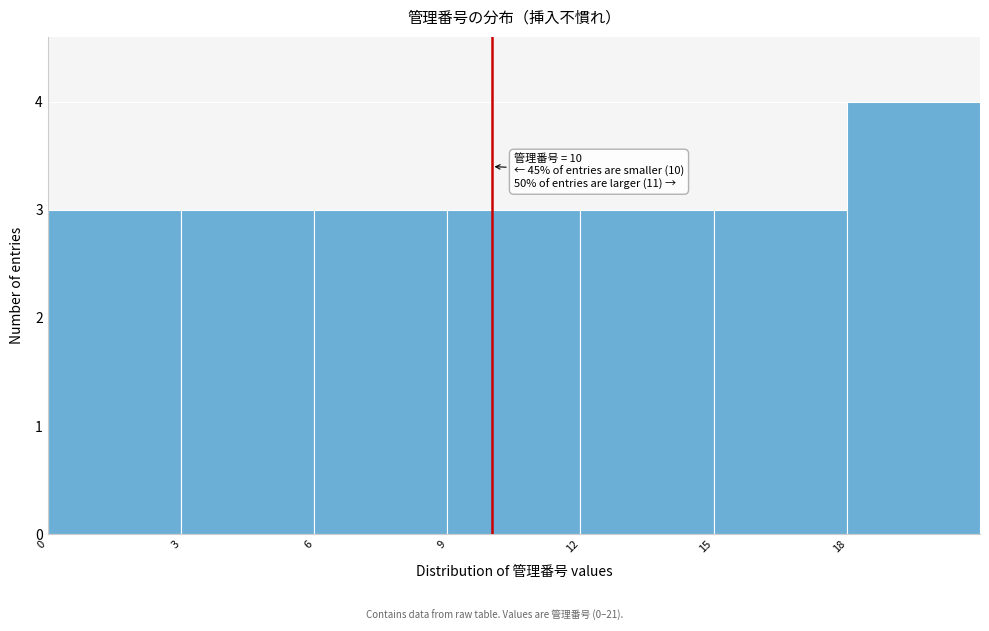

Which range on the x-axis has the tallest bar?

18 to 21